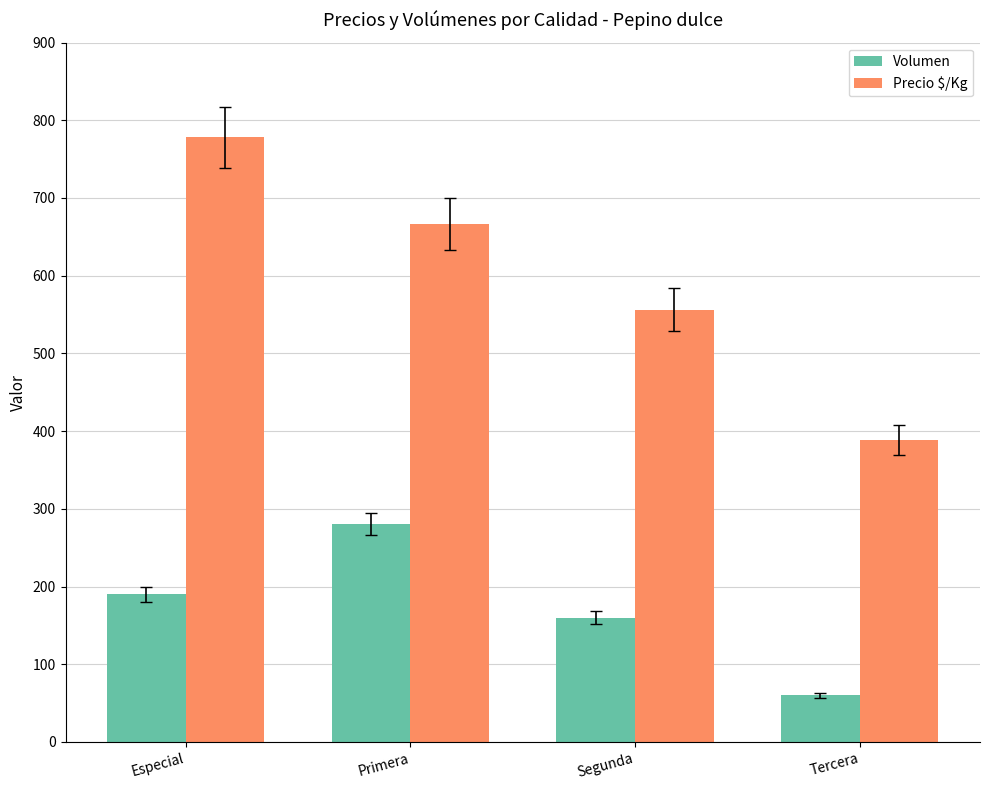

What position from the right is Especial?

4